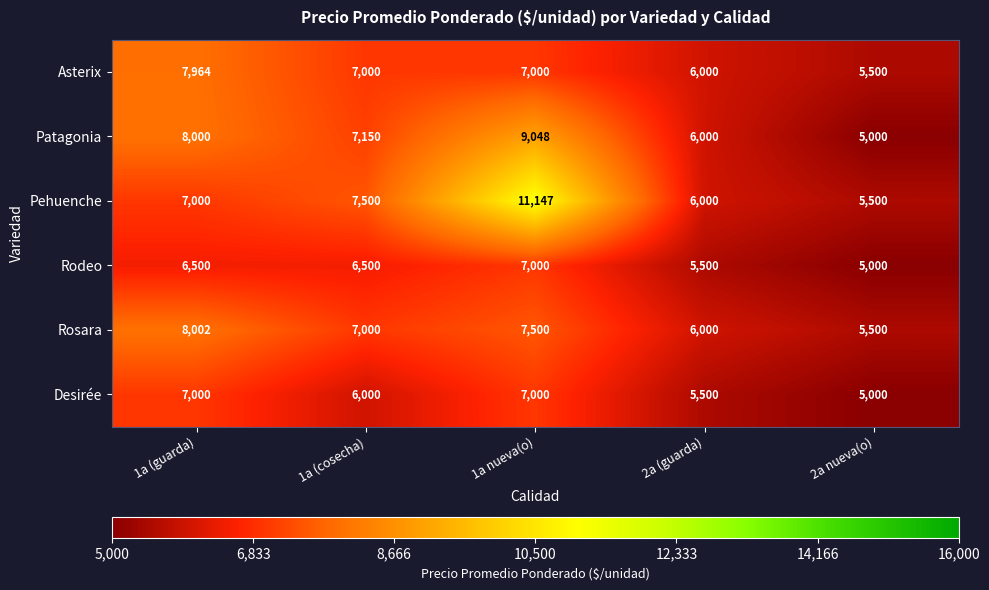

Which label corresponds to the largest value in the chart?

1a nueva(o)